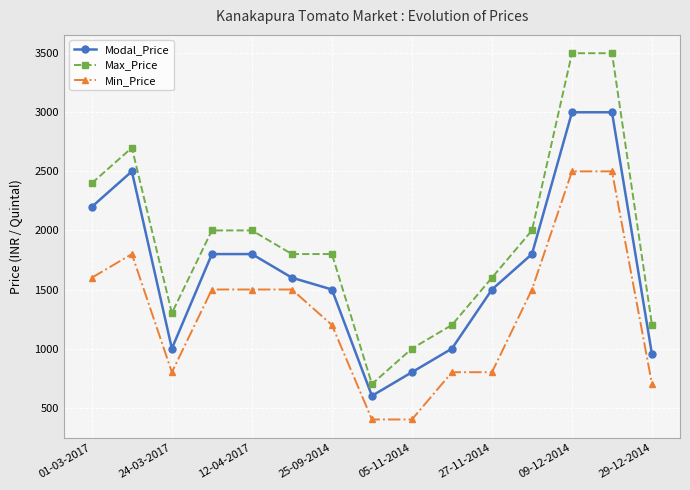

Which series has the largest total across all categories?

Max_Price